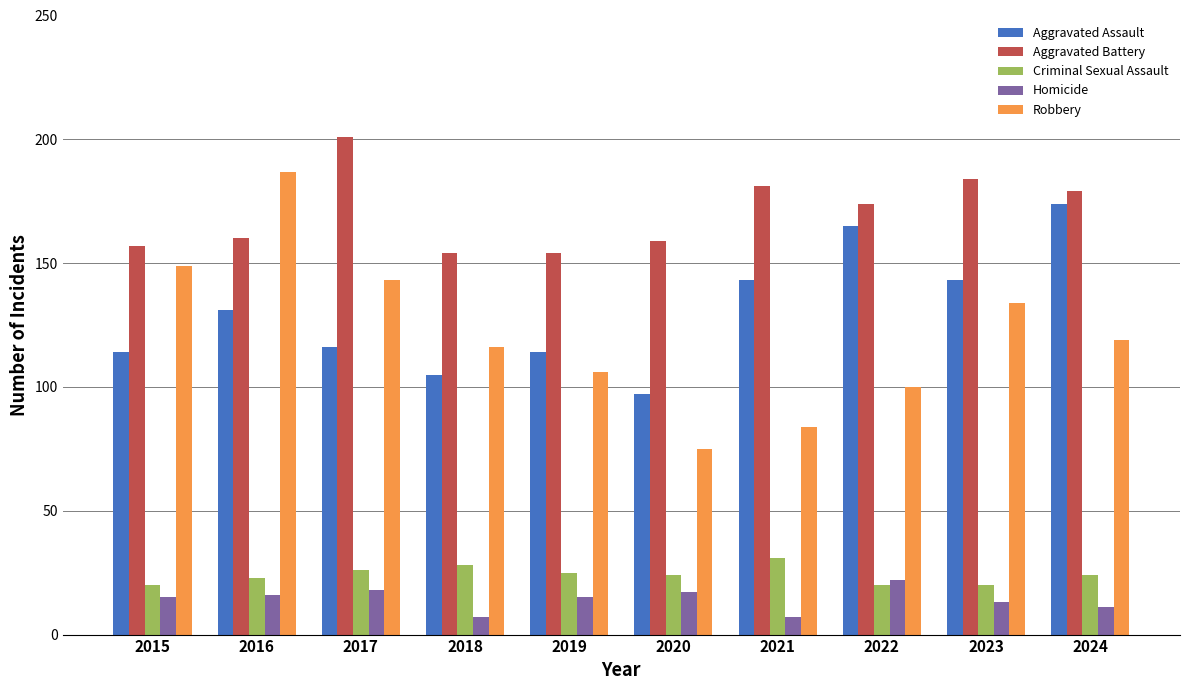

What is the maximum value for Robbery?

187